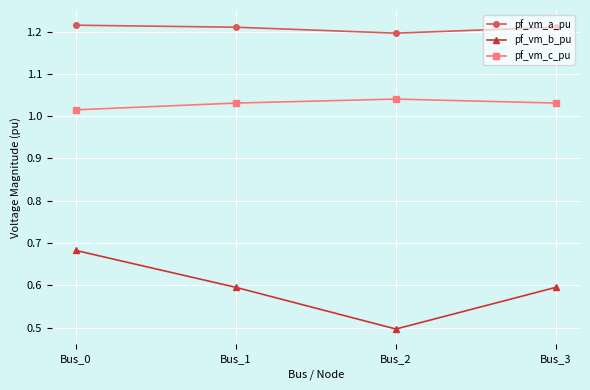

What is the difference between the highest and lowest values at Bus_3?

0.6